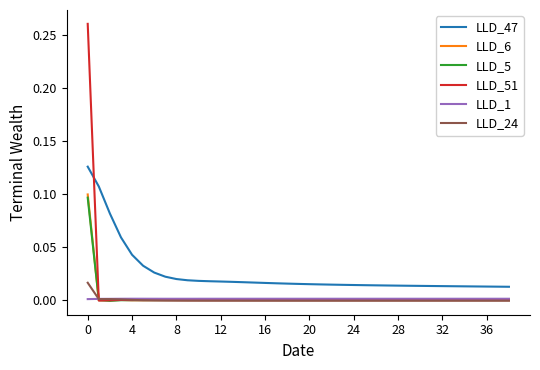

Which series has the widest spread of values?

LLD_51